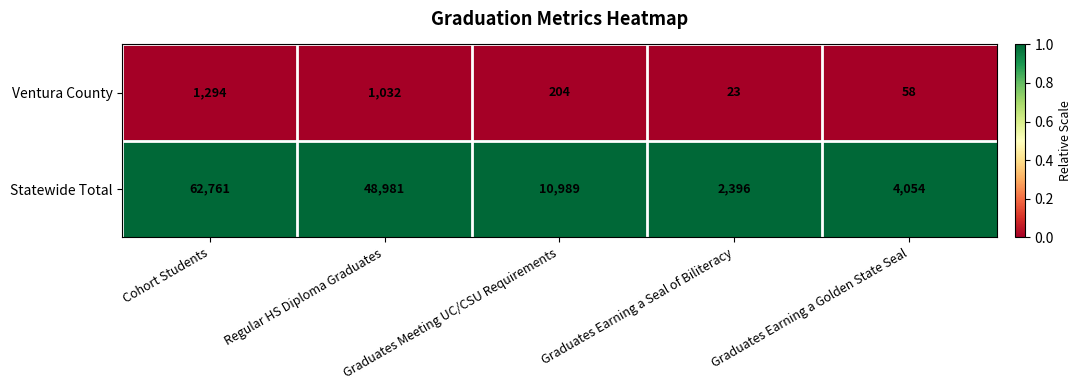

Is the value of Ventura County at Graduates Earning a Golden State Seal greater than the value of Statewide Total at Graduates Earning a Golden State Seal?

No